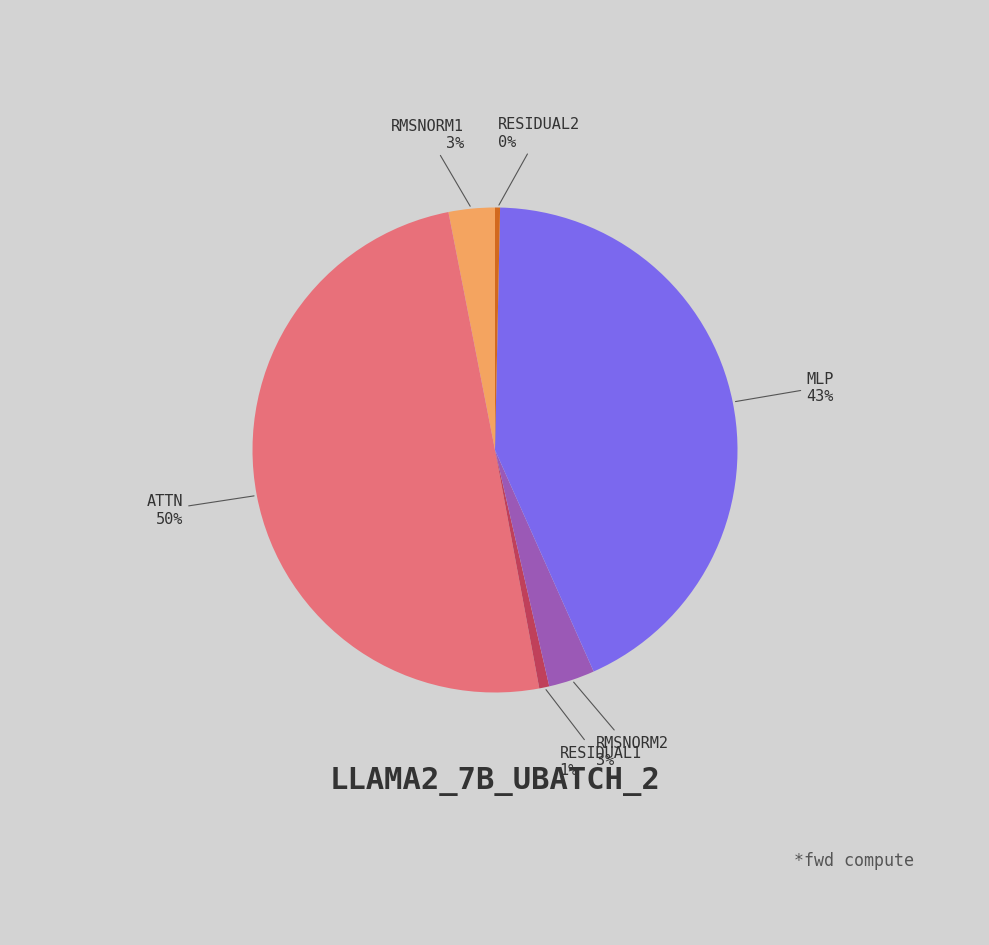

To the nearest percent, what is the difference between the largest and smallest slice percentages?

50%